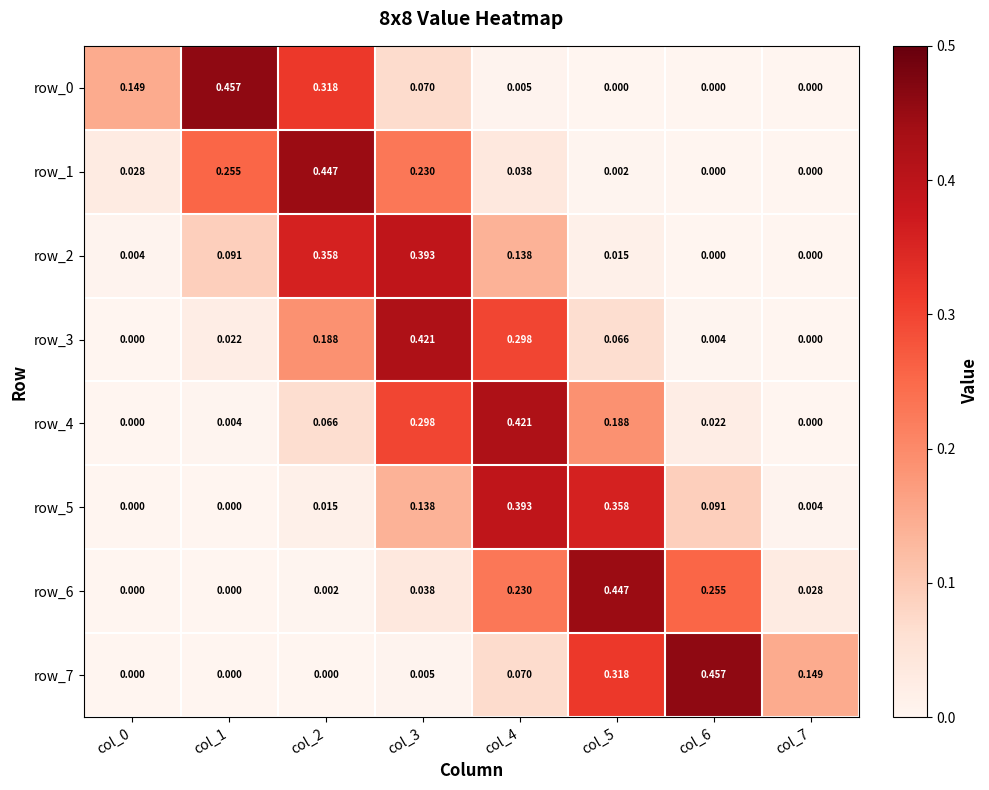

What is the spread (max minus min) of values at col_0?

0.1